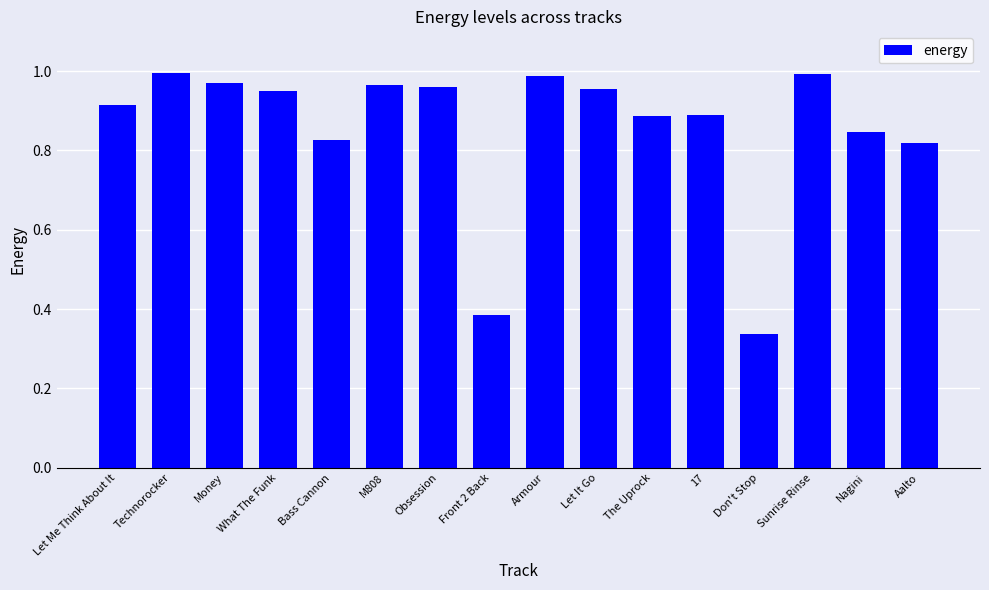

Which has a higher value, Aalto or Don't Stop?

Aalto